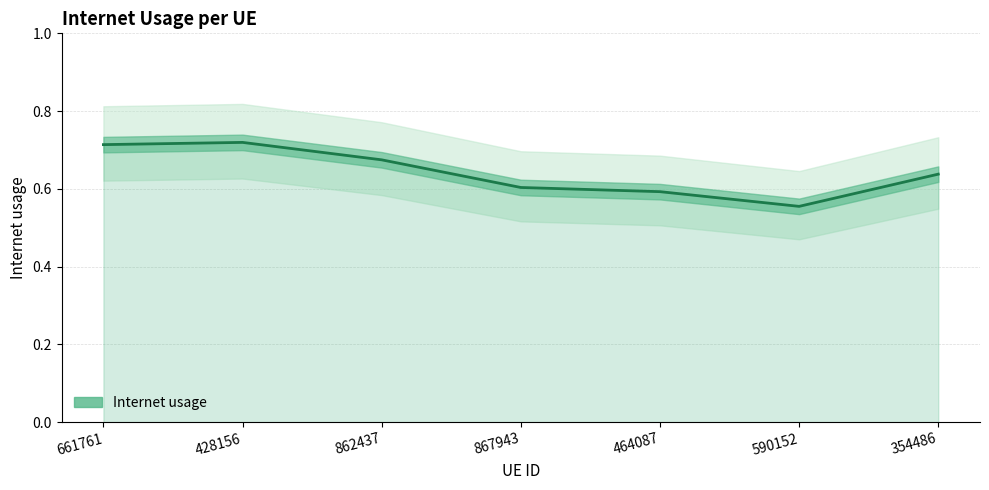

How many interior local peaks (higher than both neighbors) does the data have?

1